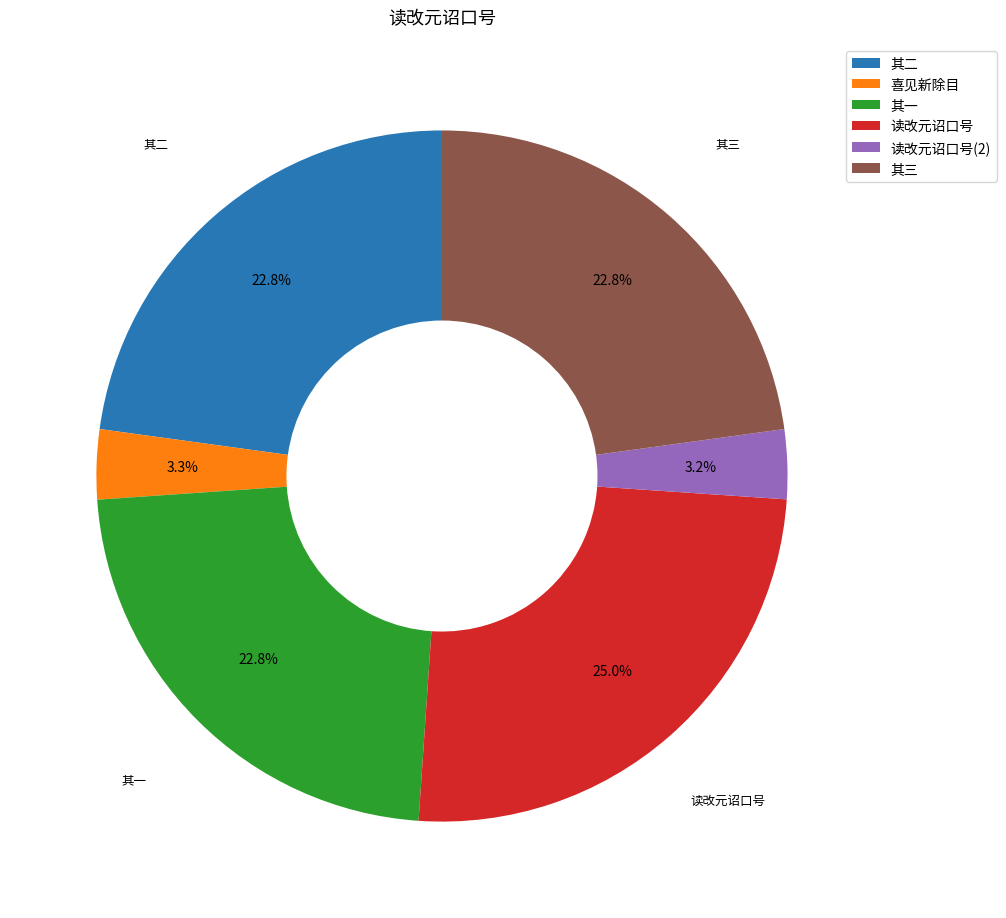

Combined, do 读改元诏口号 and 其一 account for over 50%?

No